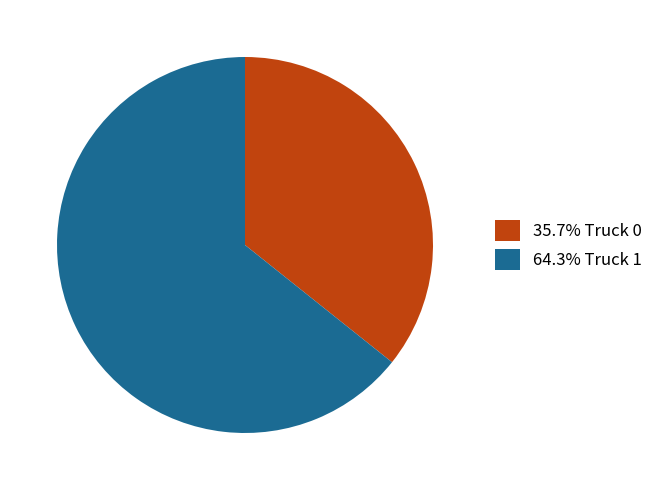

How many segments does this pie chart have?

2